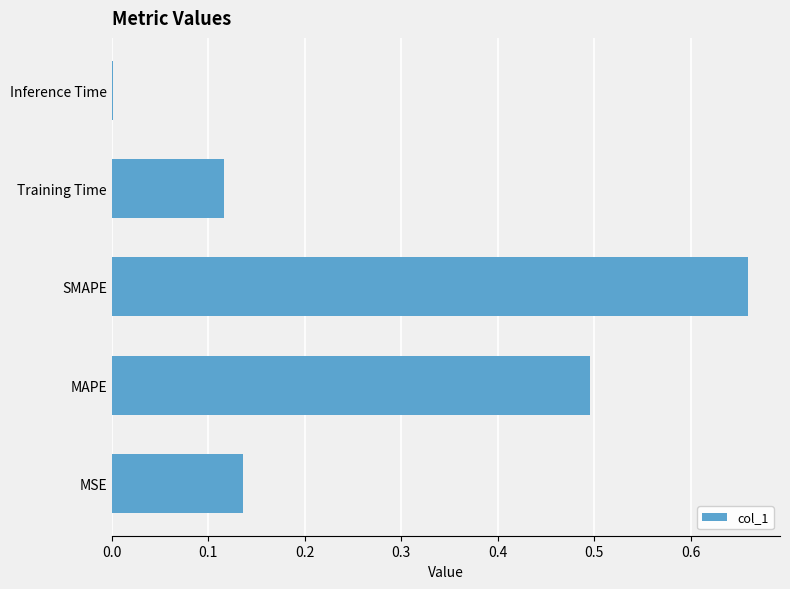

Is it true that the value at MAPE is 0.5?

True